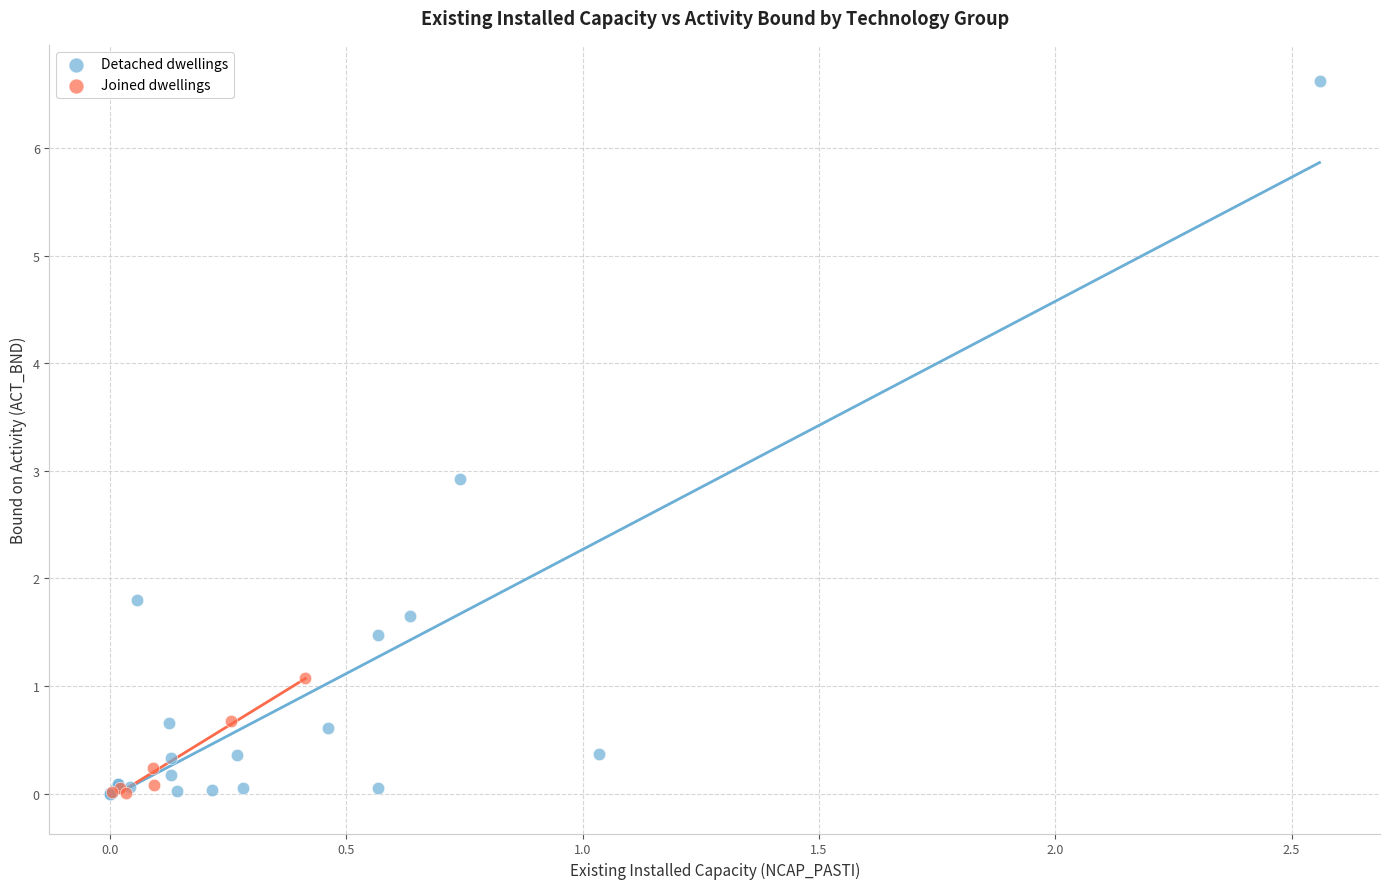

Which series reaches the maximum Y coordinate?

Detached dwellings